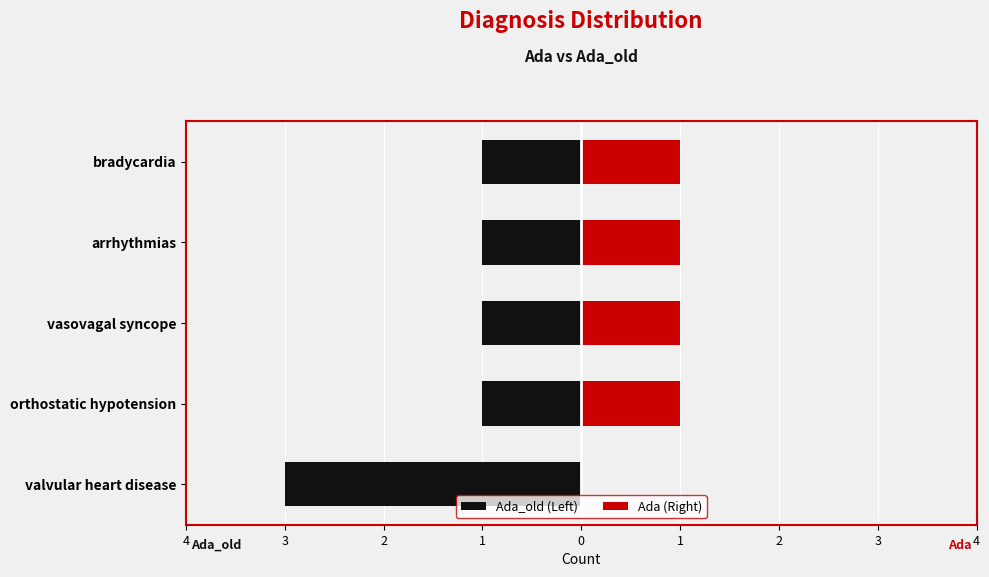

How many values in Ada (Right) are above zero?

4